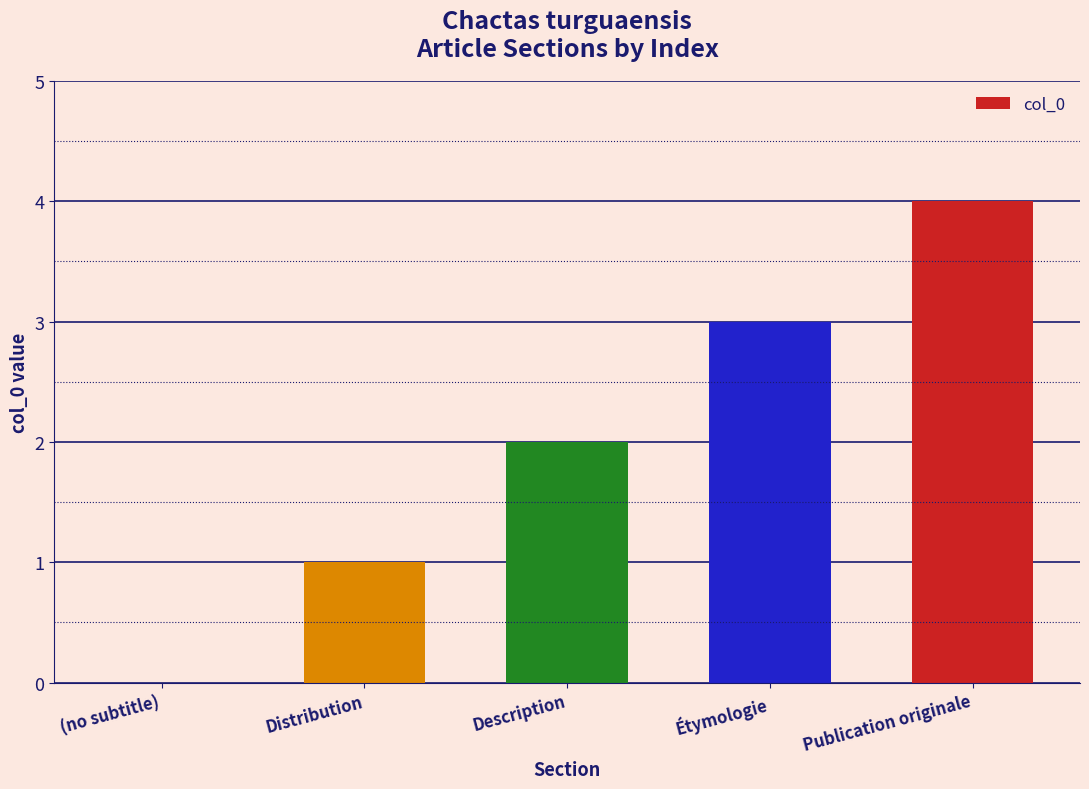

At which category does the chart reach its peak across all series?

Publication originale